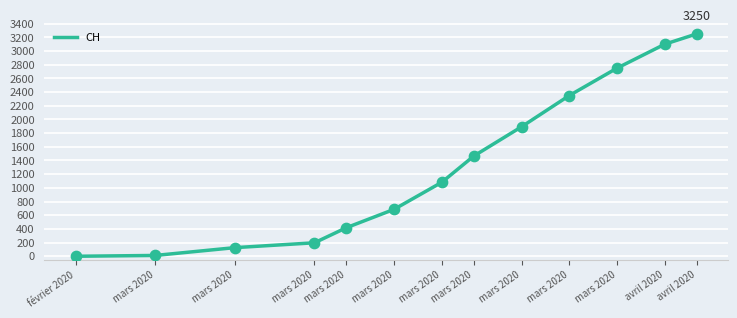

What is the change in value from février 2020 to mars 2020?

+686